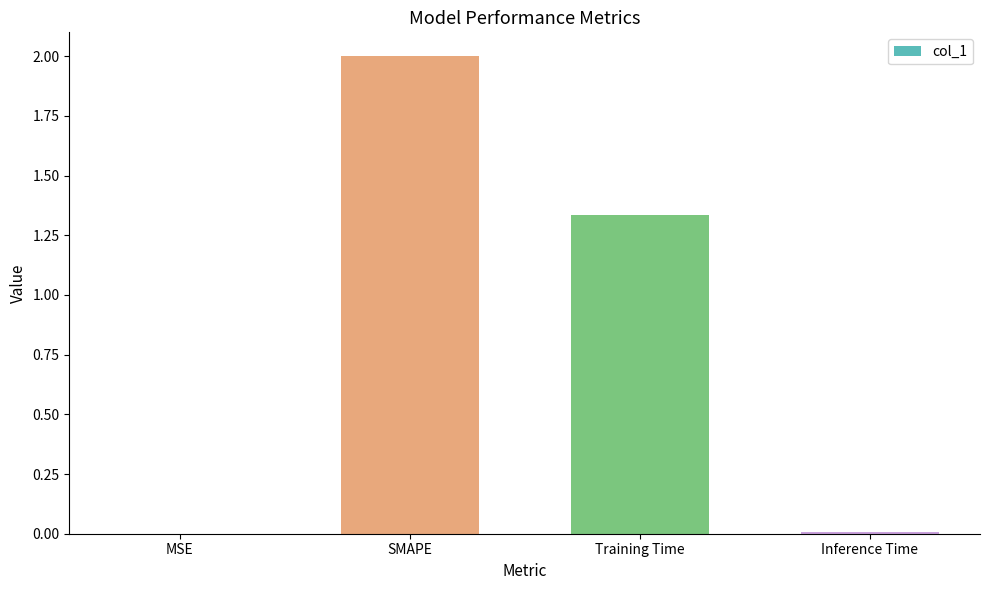

Is it true that the value at SMAPE is 1.4?

False